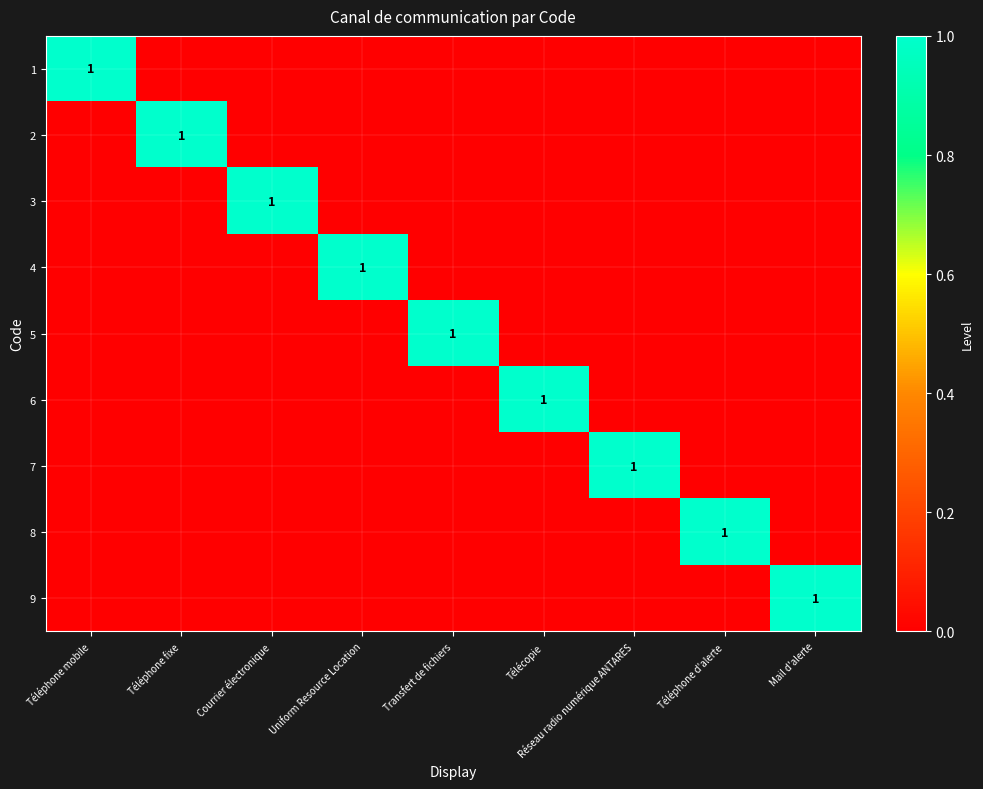

True or false: 2 has a value of 1 at Téléphone fixe.

True